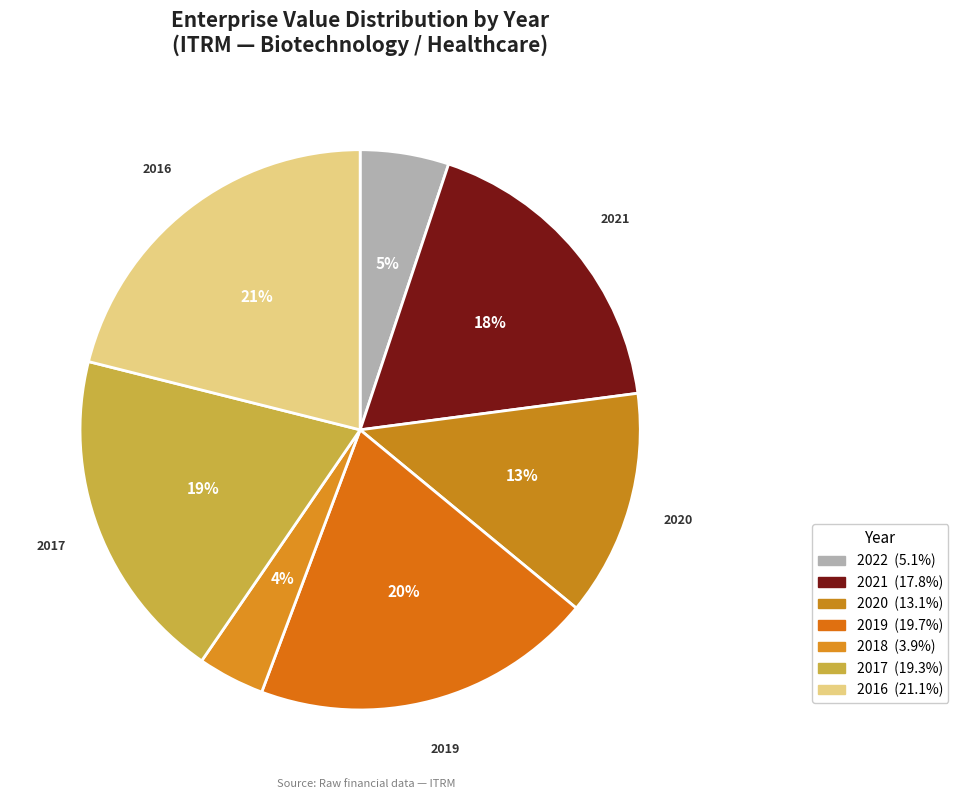

To the nearest percent, what is the average slice percentage?

14%